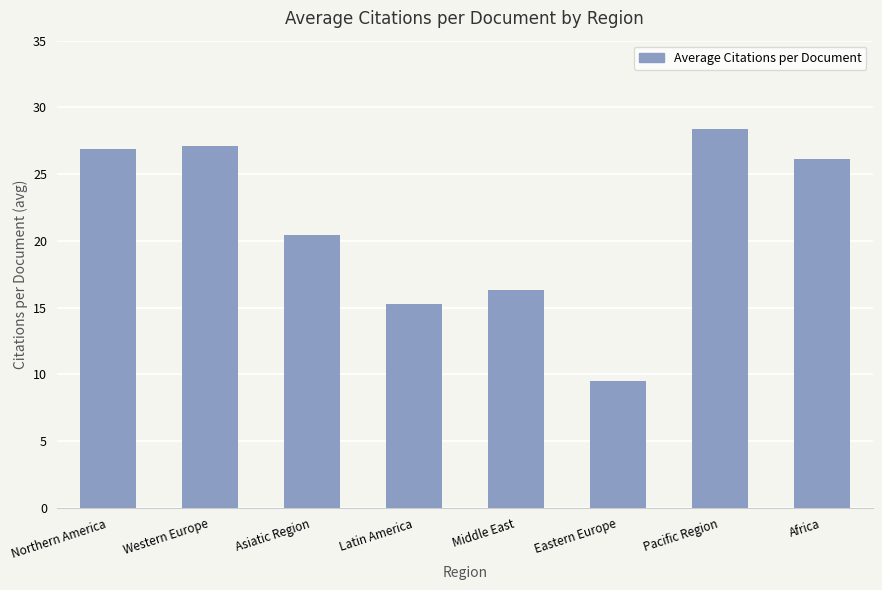

Which label corresponds to the smallest value in the chart?

Eastern Europe